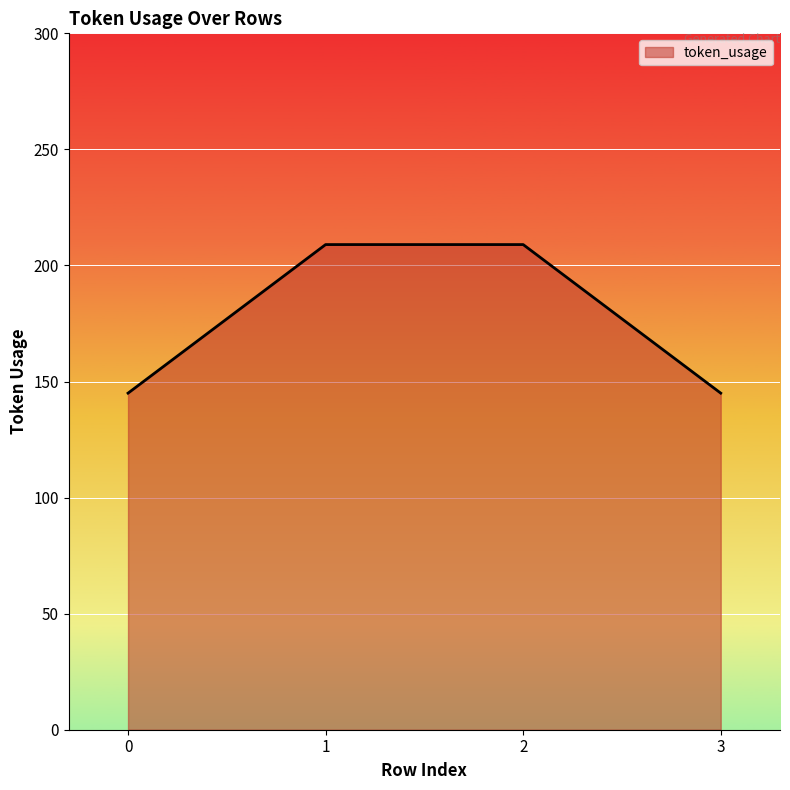

Which has a higher value, 3 or 2?

2